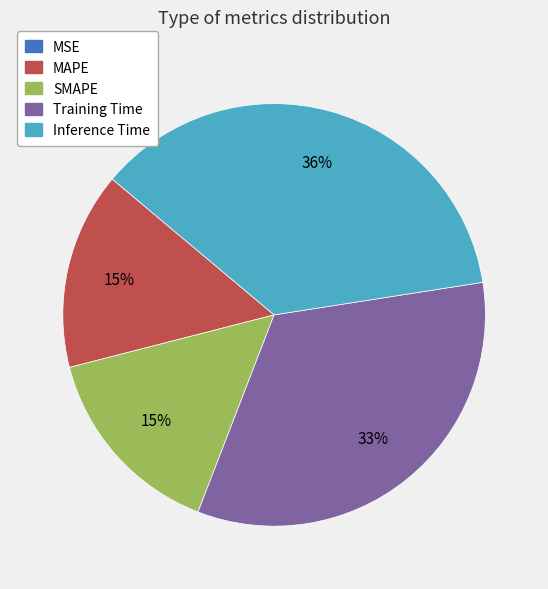

To the nearest percent, what is the combined percentage of Training Time and SMAPE?

48%